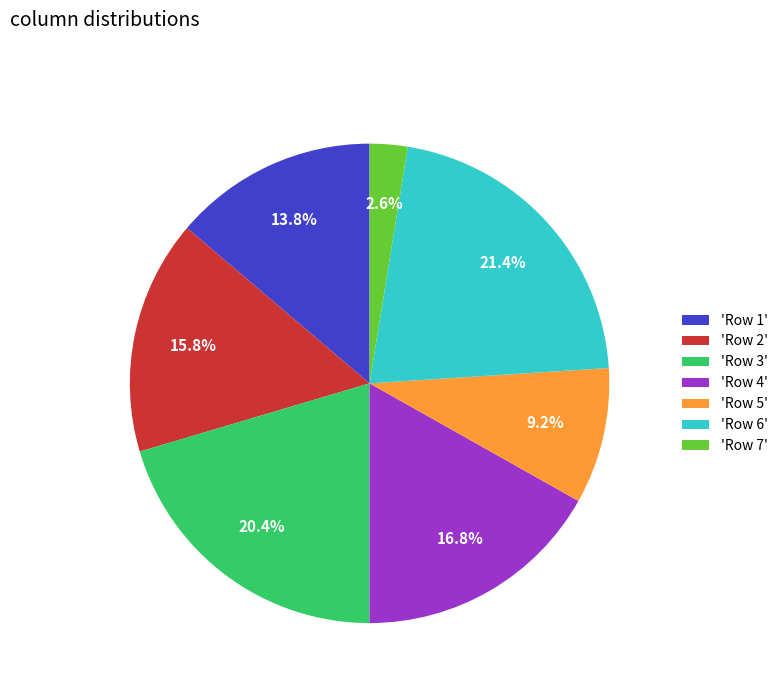

What percentage is NOT represented by 'Row 4'?

83.2%